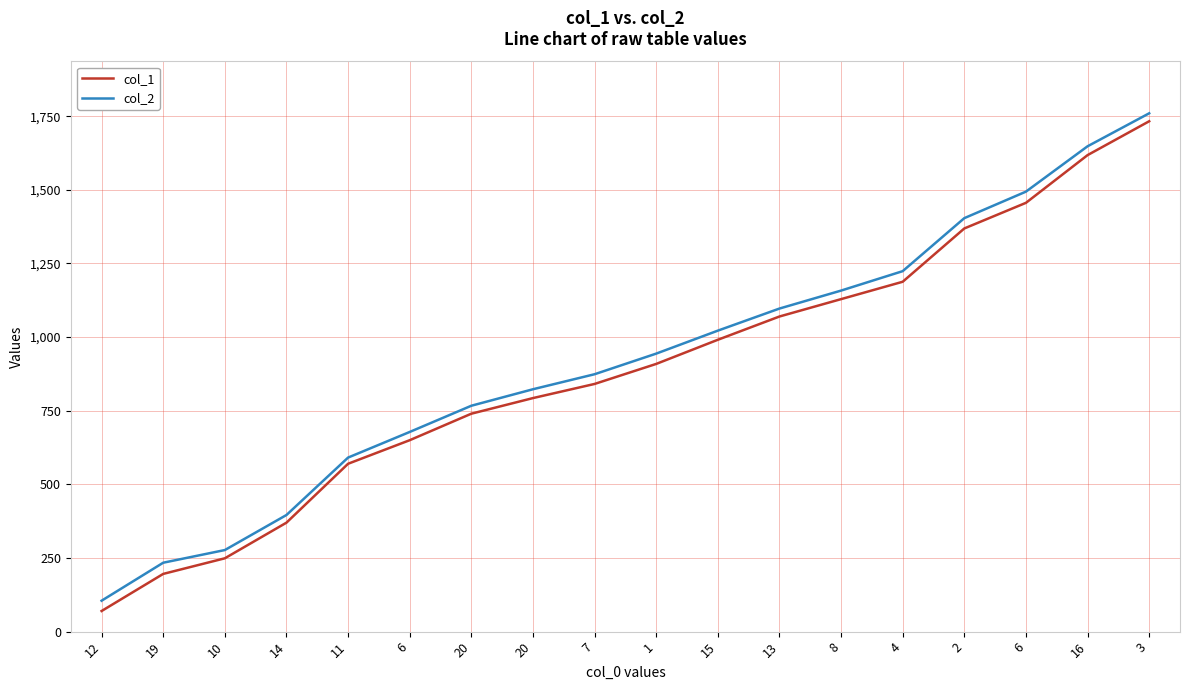

Is the value of col_2 at 8 greater than the value of col_1 at 20?

Yes